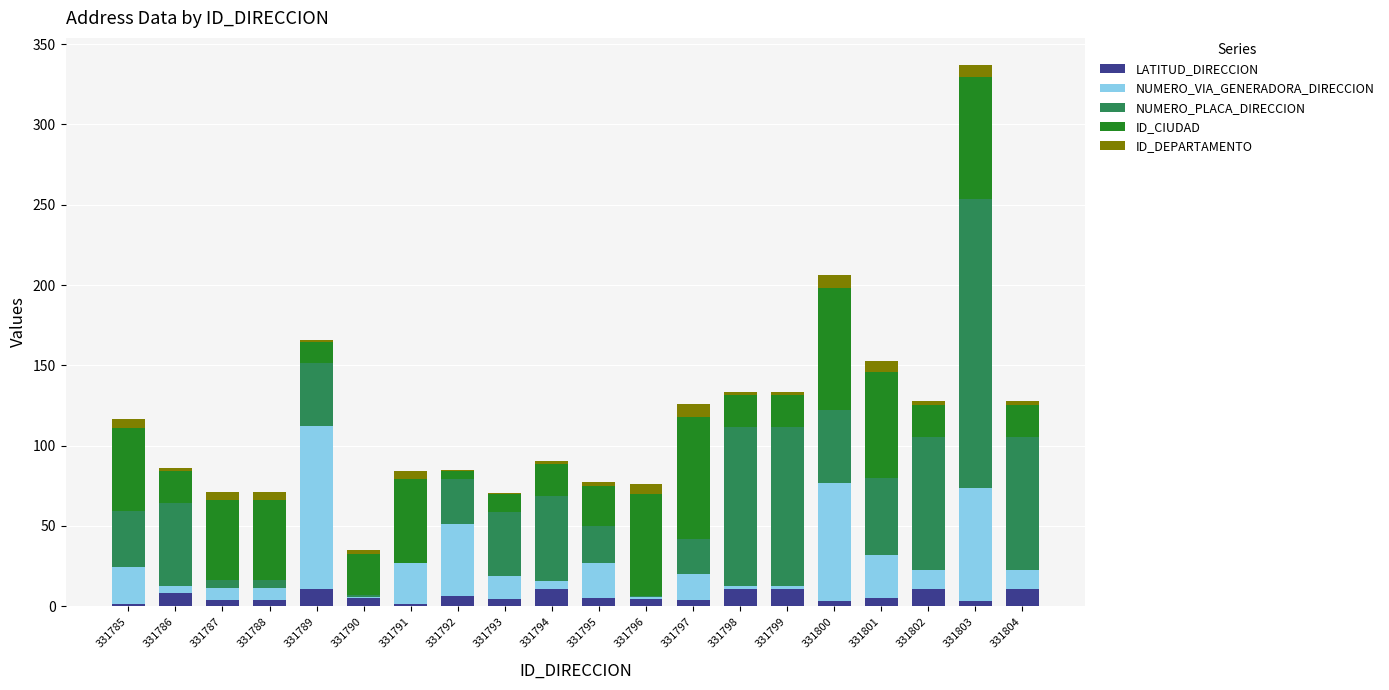

Are the bars grouped side by side (vs. stacked)?

No